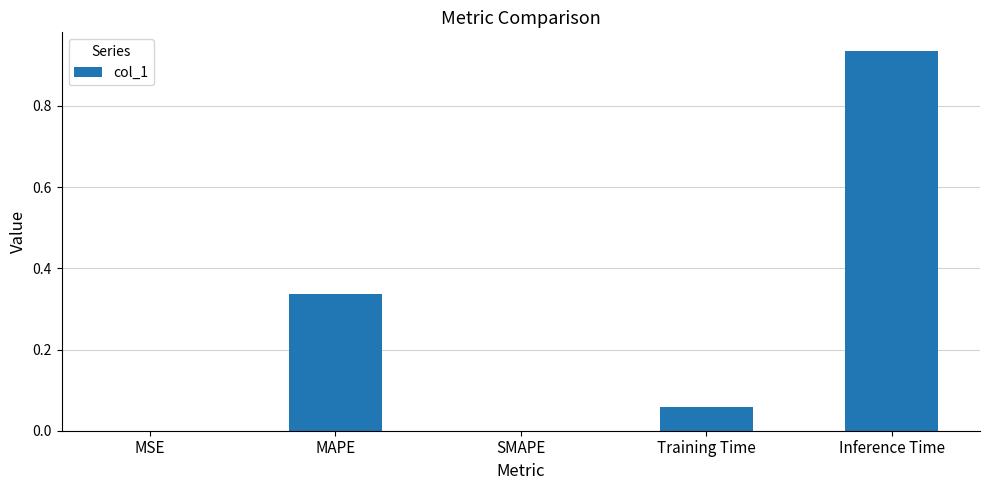

What is the change in value from MAPE to Training Time?

-0.3